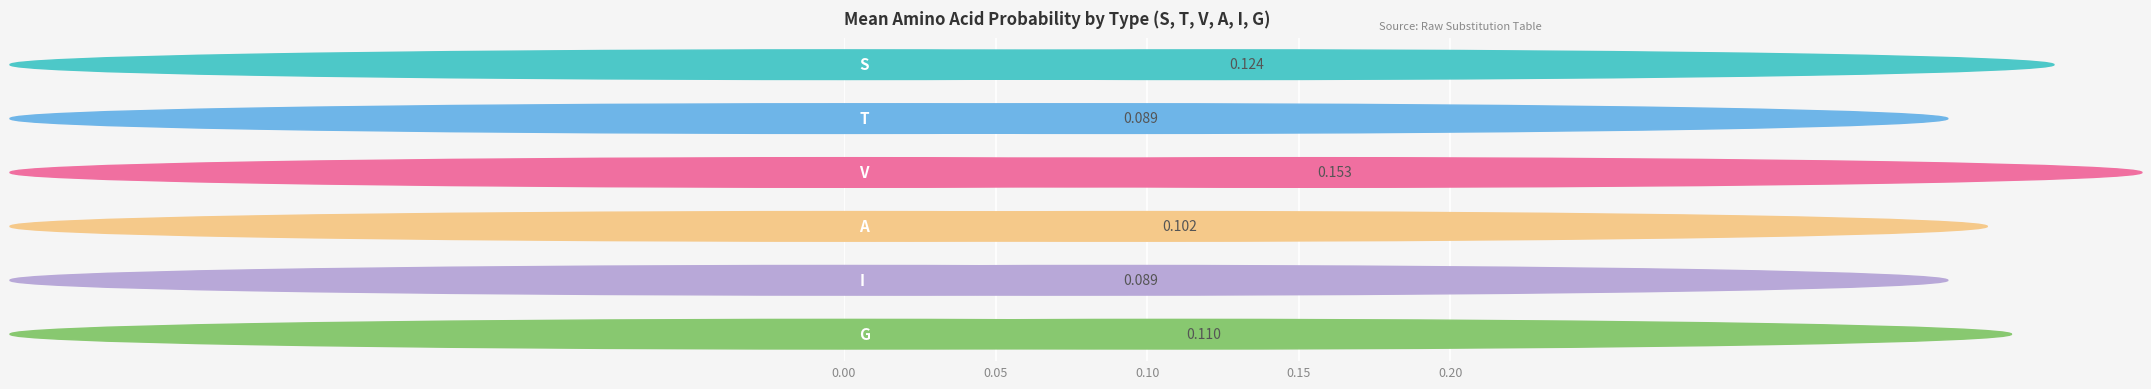

Which label corresponds to the largest value in the chart?

V